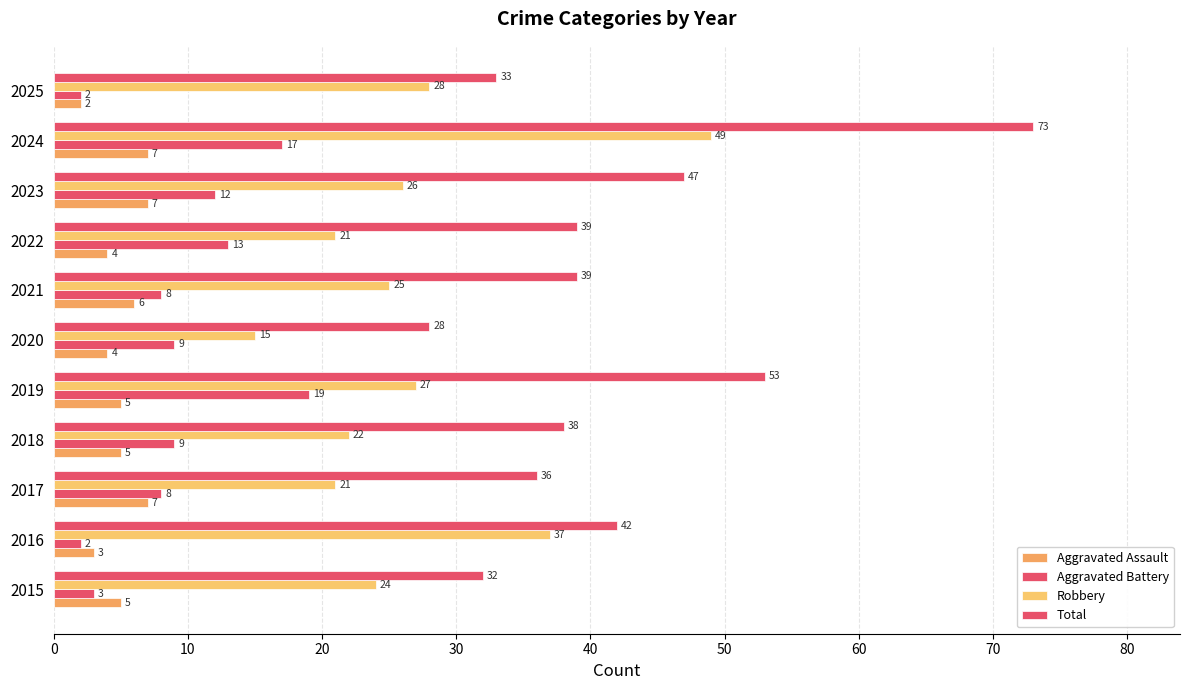

Count the number of data series in this chart.

4